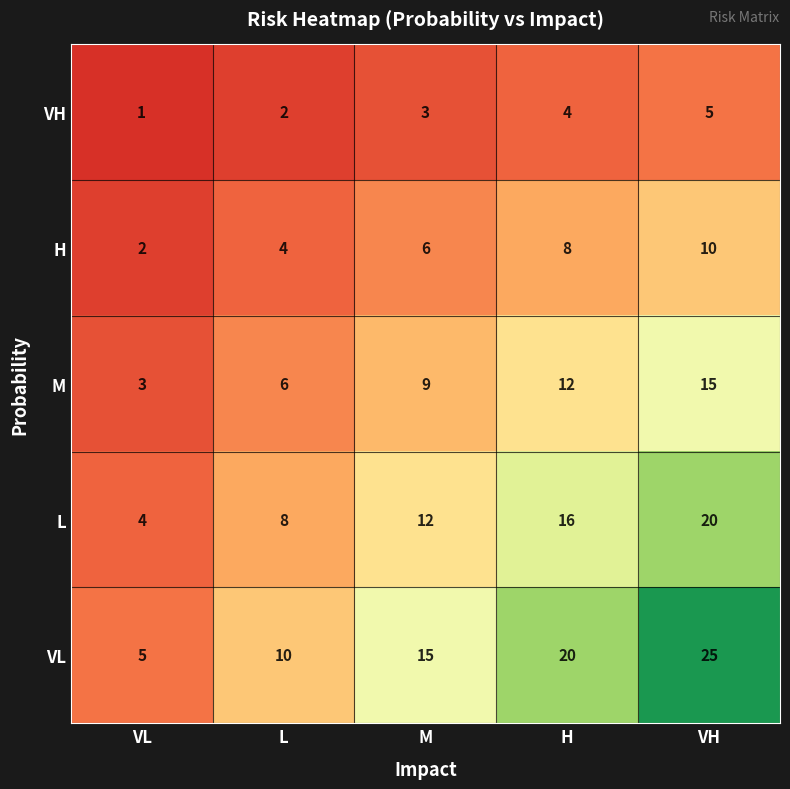

Is it true that M equals 12 at H?

True